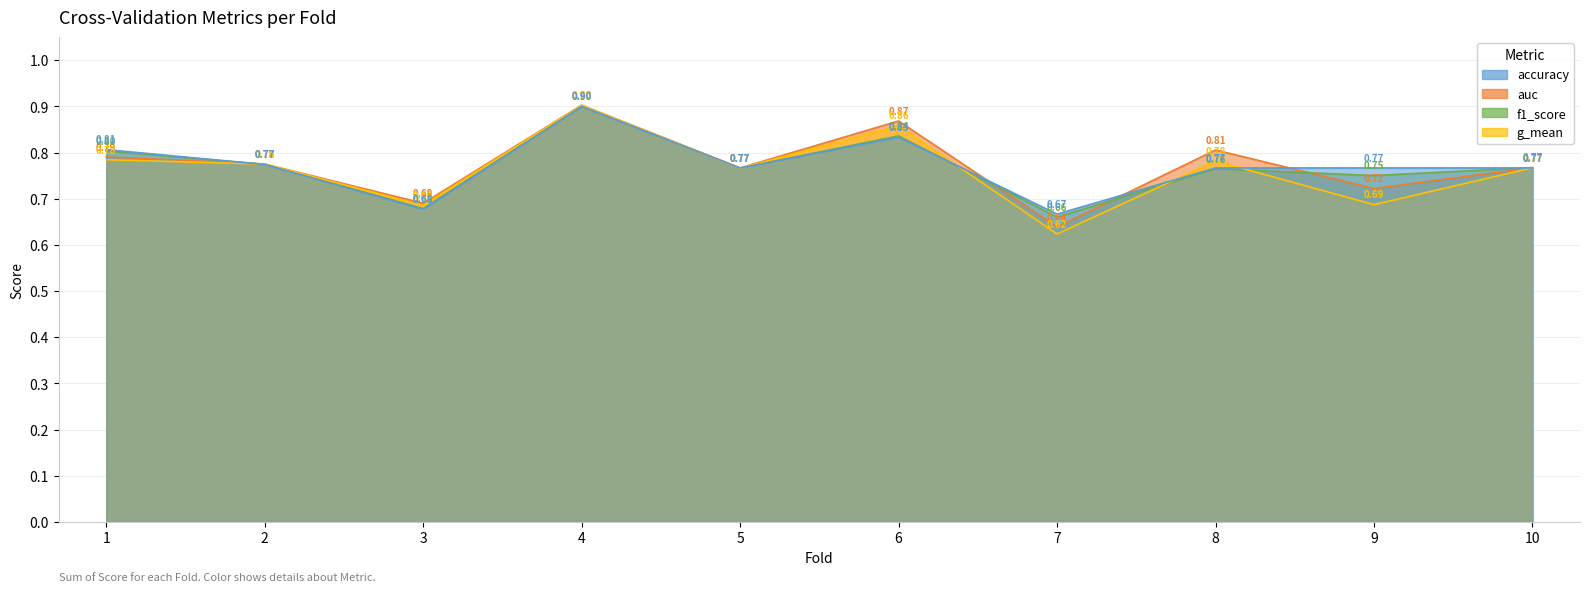

What value does the g_mean series have at 1?

0.8